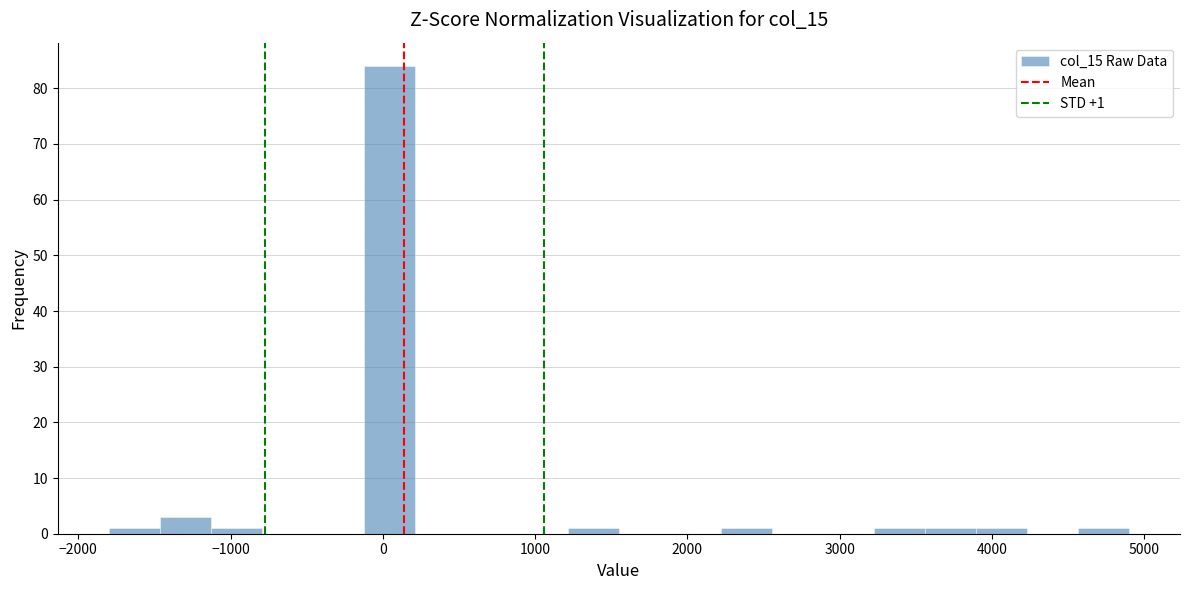

Read against the x-axis, roughly where is the centre of the tallest bar?

0